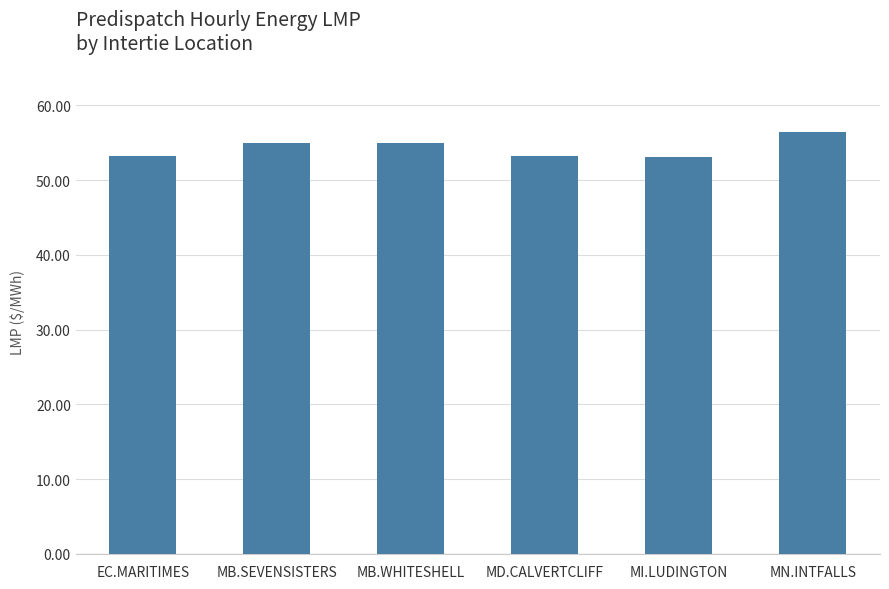

Is it true that the value at MB.SEVENSISTERS is 54.9?

True